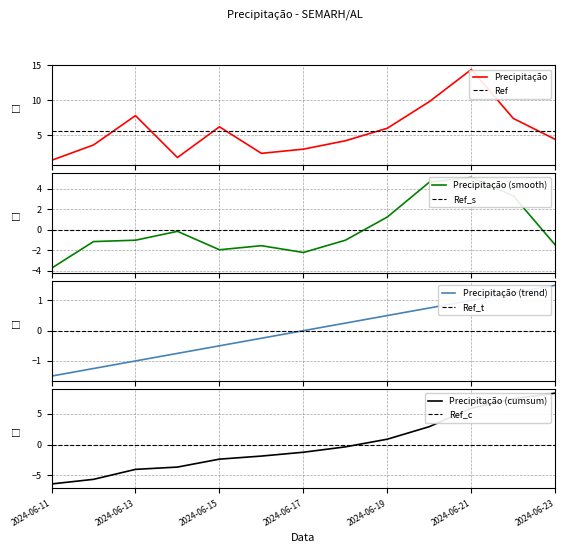

Read the value at 2024-06-23.

4.4